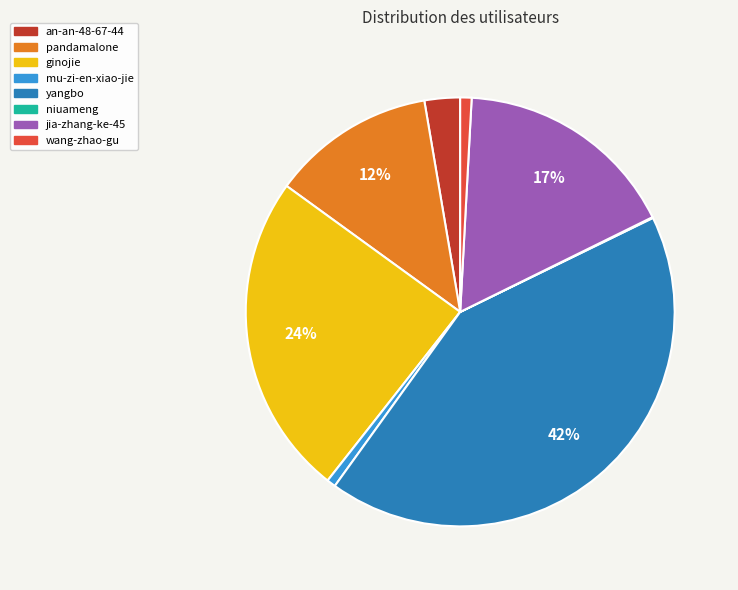

To the nearest percent, what portion does pandamalone represent?

12%